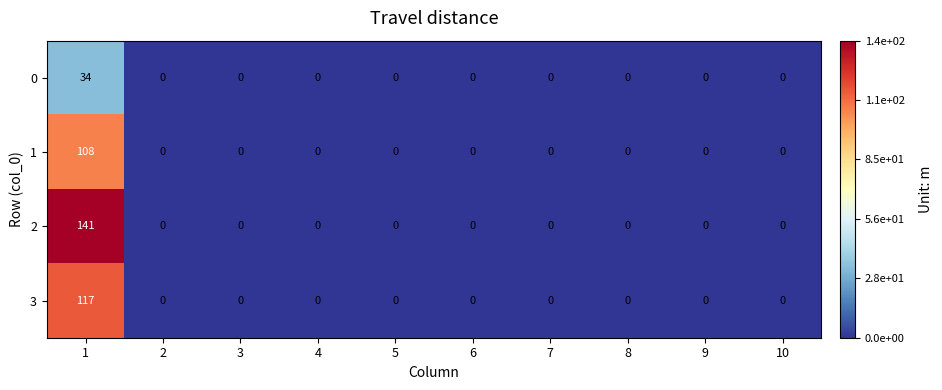

List the series in order of their peak value, lowest first.

0, 1, 3, 2